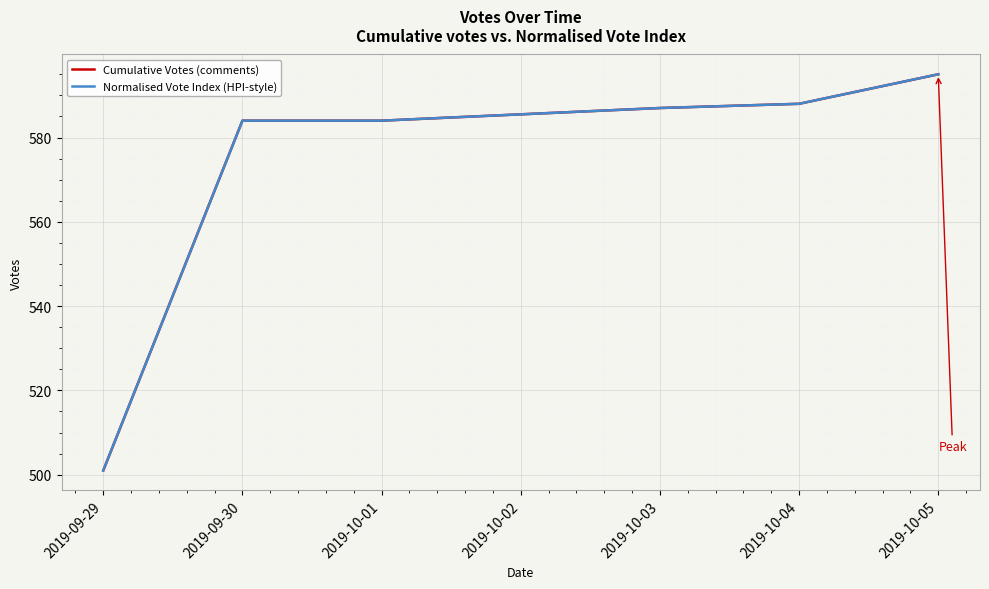

Does the chart have visible grid lines?

Yes